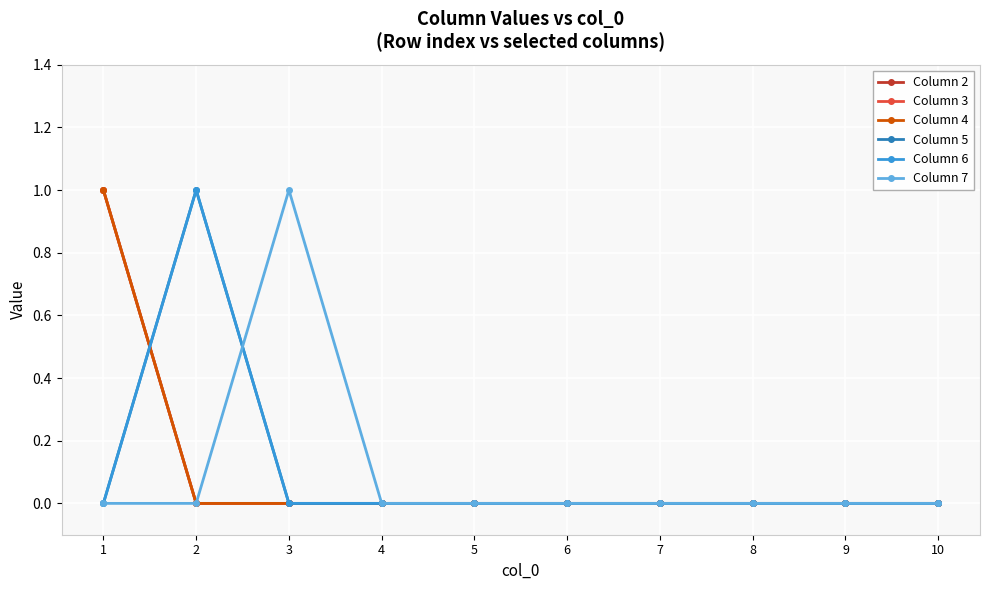

Is this an area chart (filled region under the line)?

No